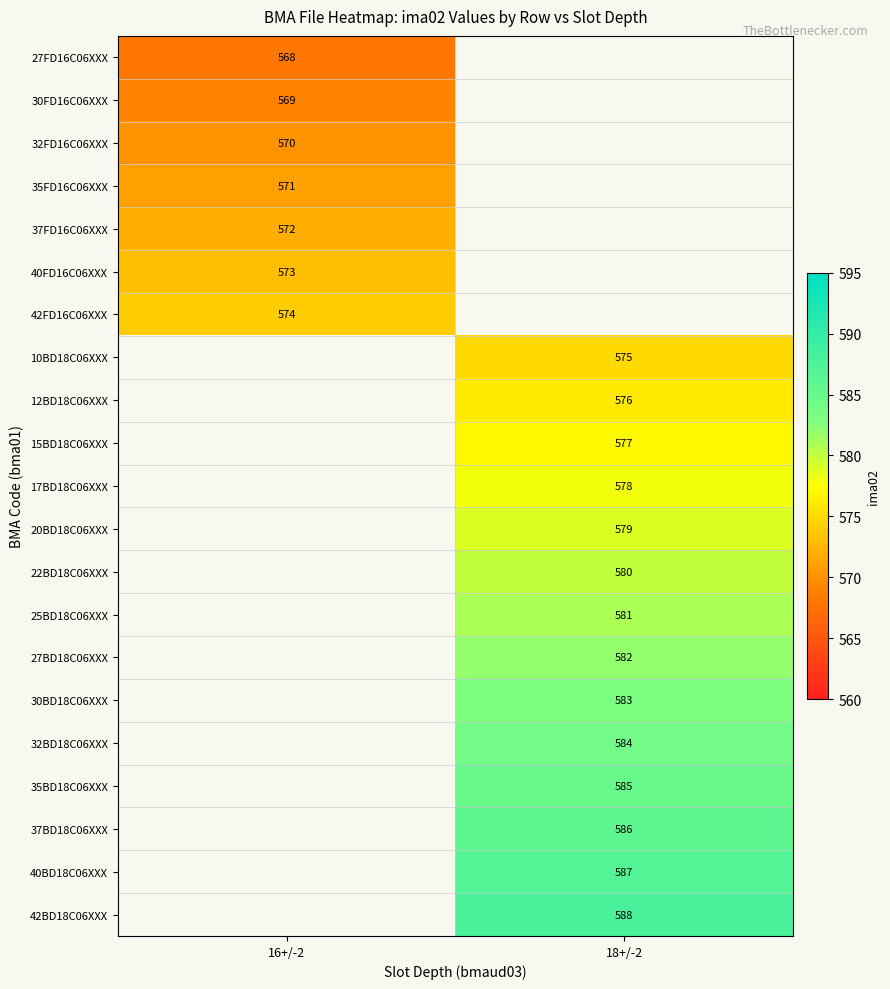

The value of 10BD18C06XXX at 18+/-2 is 575. True or false?

True